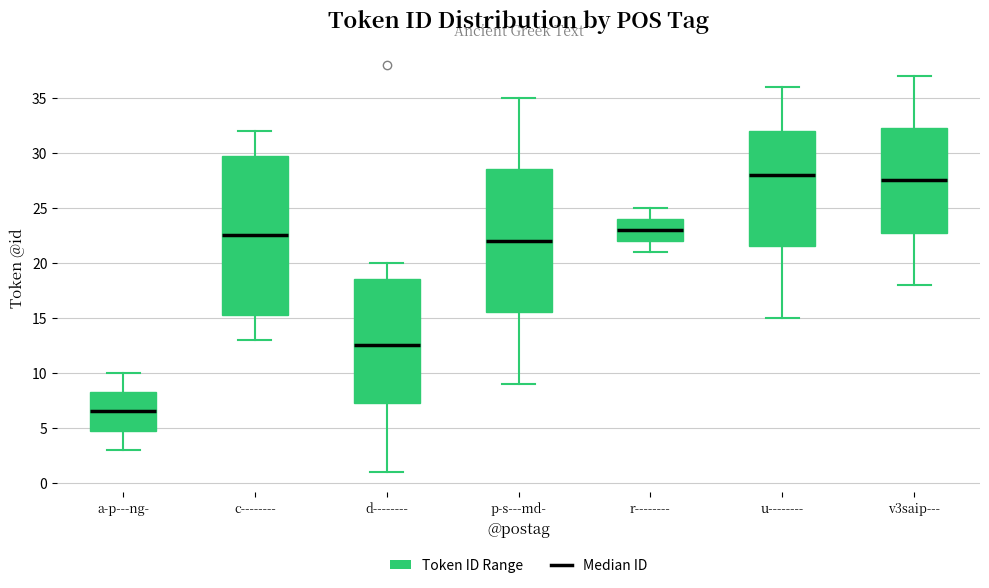

Which box's median line is the lowest?

a-p---ng-